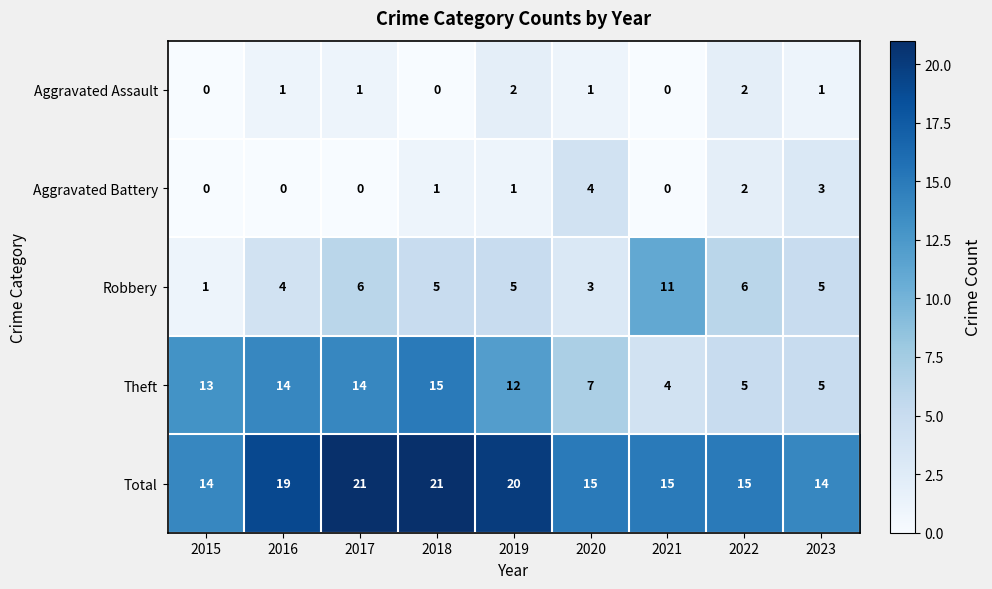

Rank the series at 2018 from highest to lowest value.

Total, Theft, Robbery, Aggravated Battery, Aggravated Assault